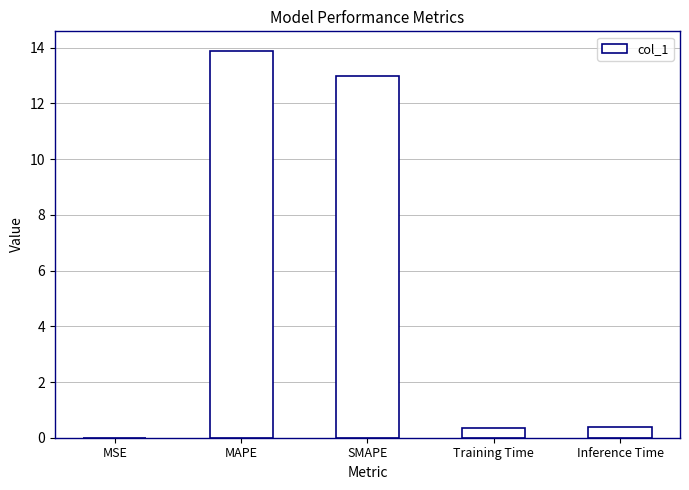

What is the sum of all values?

27.6